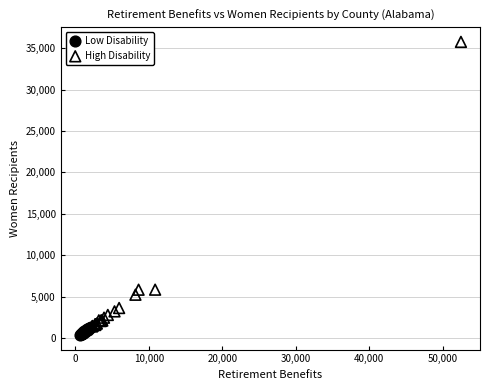

Which series reaches the maximum Y coordinate?

High Disability